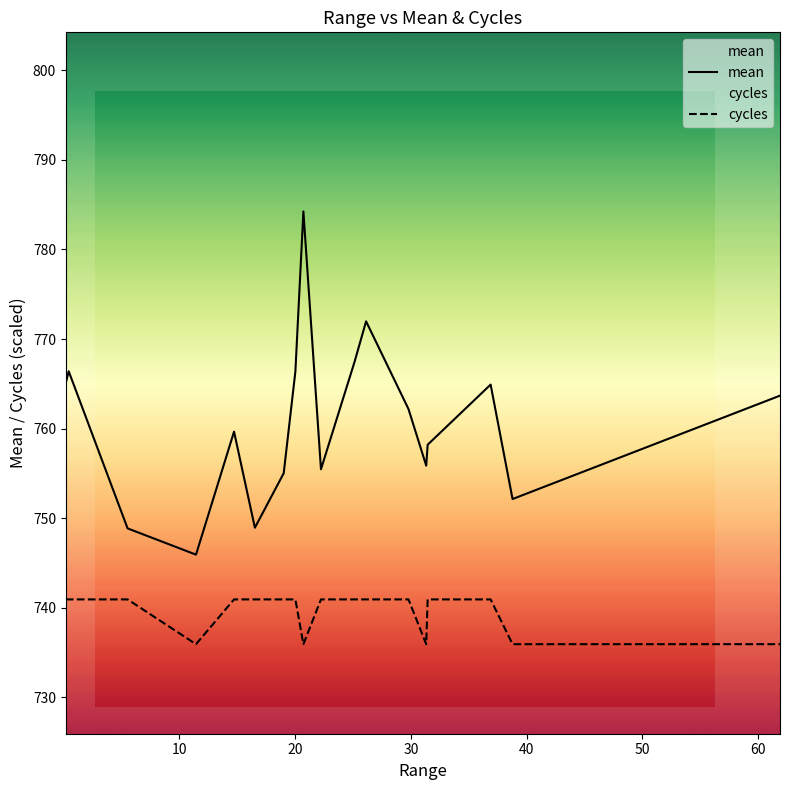

Which series has the largest total across all categories?

mean